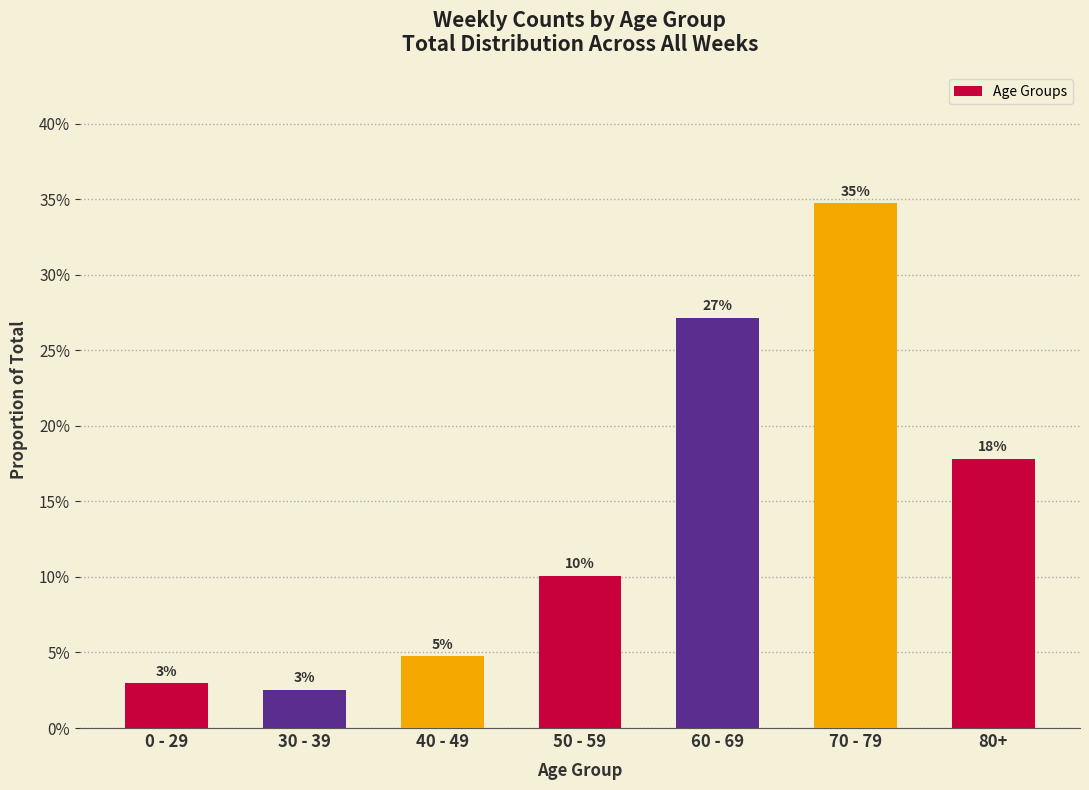

What is the approximate value at 50 - 59?

0.1